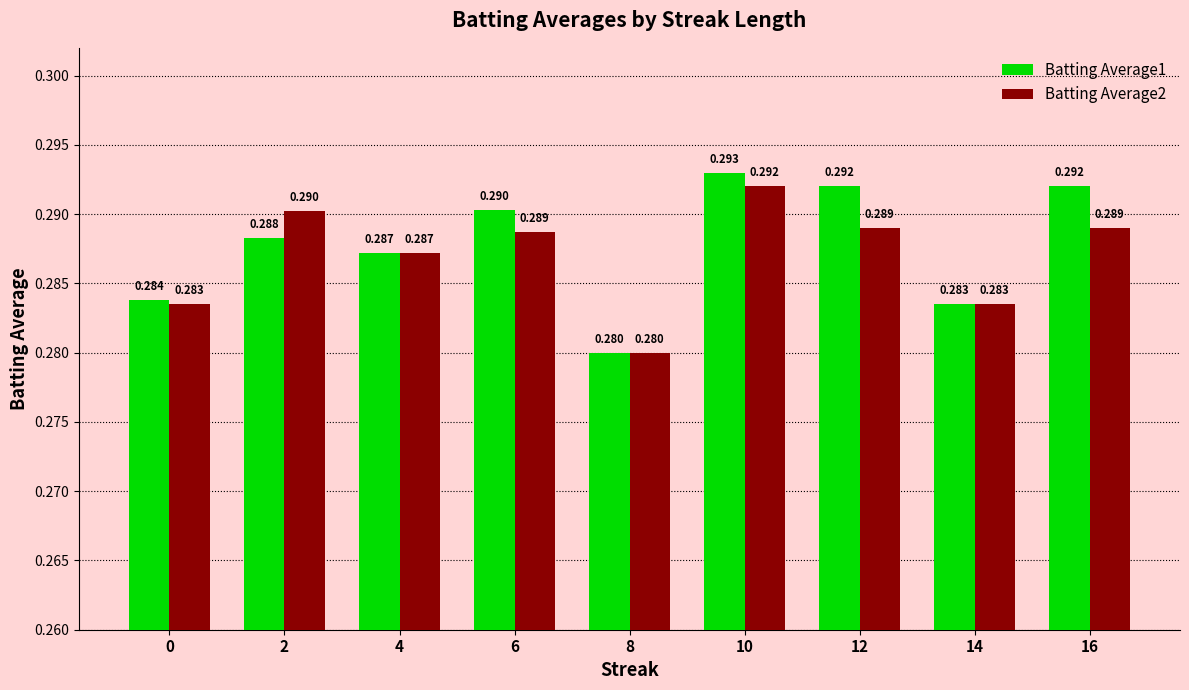

Is the value of Batting Average1 at 16 greater than the value of Batting Average2 at 14?

Yes